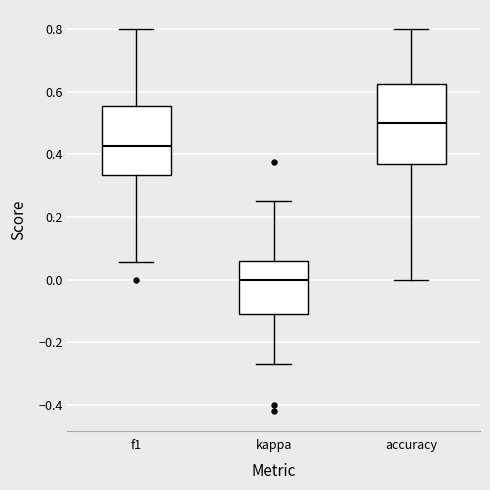

Reading left to right, transcribe this box plot: for each box, give where its median line is, the range the box spans, and where its two whiskers end, as read against the y-axis. The values are not printed on the chart, so give them approximately, as read against the axis.

f1: median 0.42, box 0.34 to 0.56, whiskers 0.06 to 0.80
kappa: median 0.00, box -0.12 to 0.06, whiskers -0.26 to 0.26
accuracy: median 0.50, box 0.36 to 0.62, whiskers 0.00 to 0.80